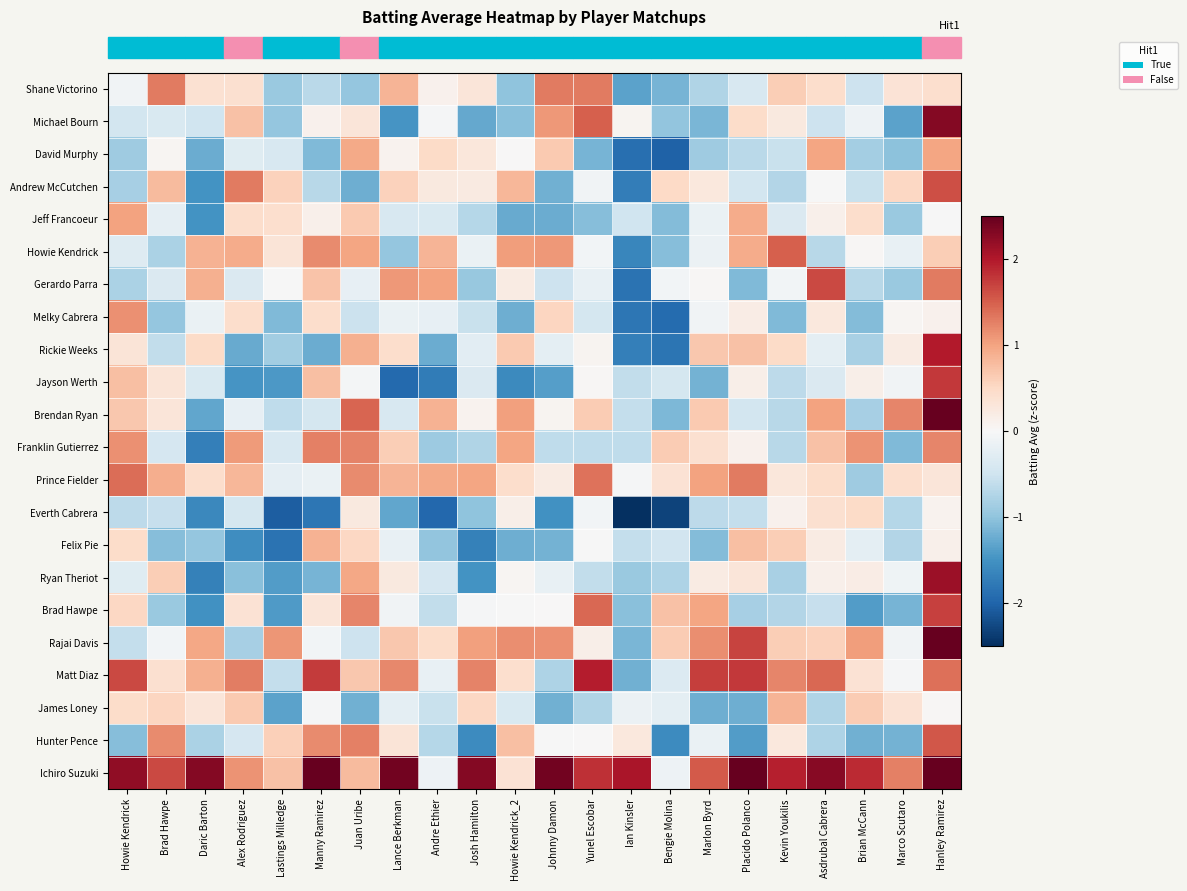

What is the total value across all series at Marlon Byrd?

1.2